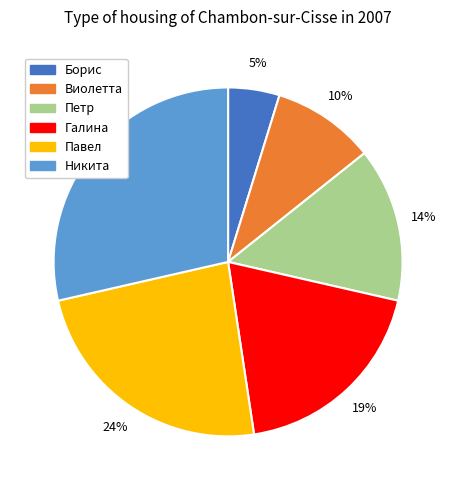

Which slice is the smallest?

Борис